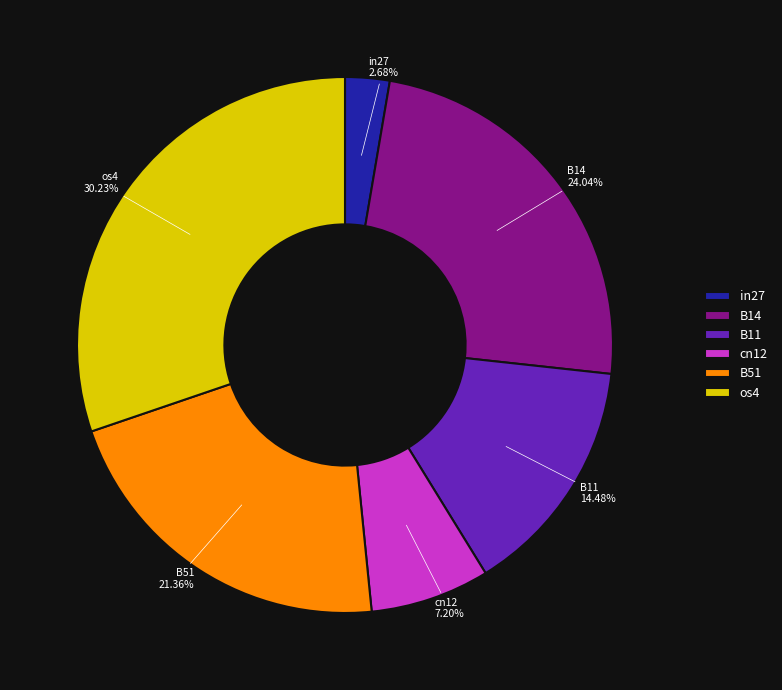

Which category has the biggest portion of the pie?

os4